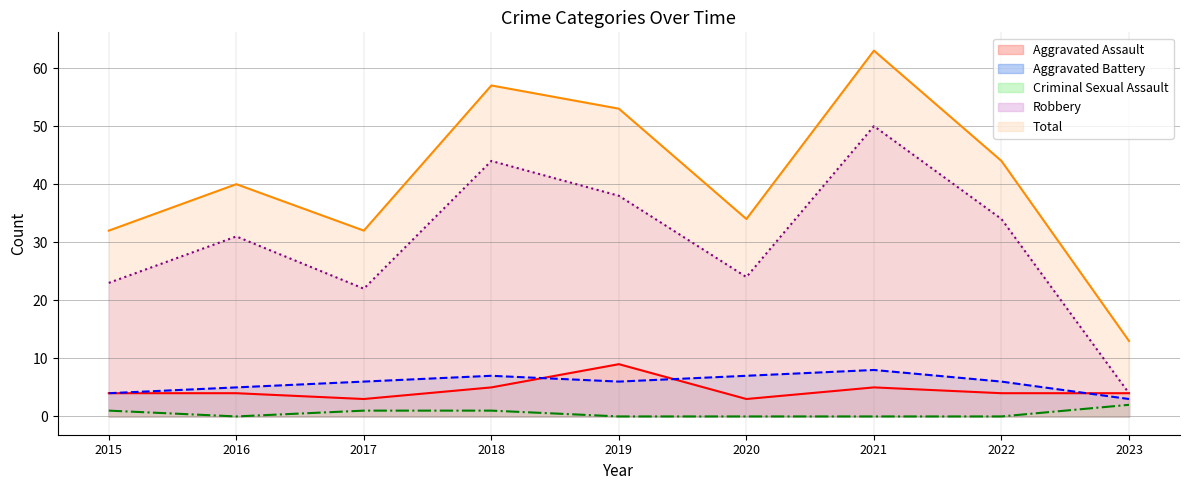

What is the total value across all series at 2022?

88